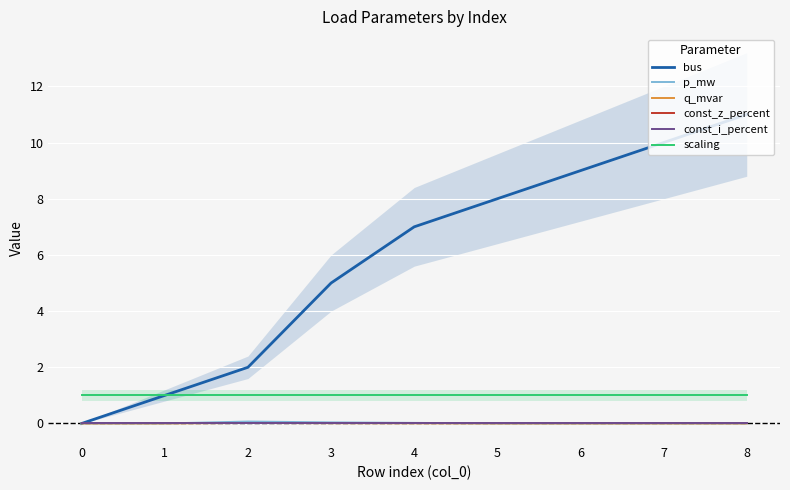

Which series changed the most between 0 and 3?

bus